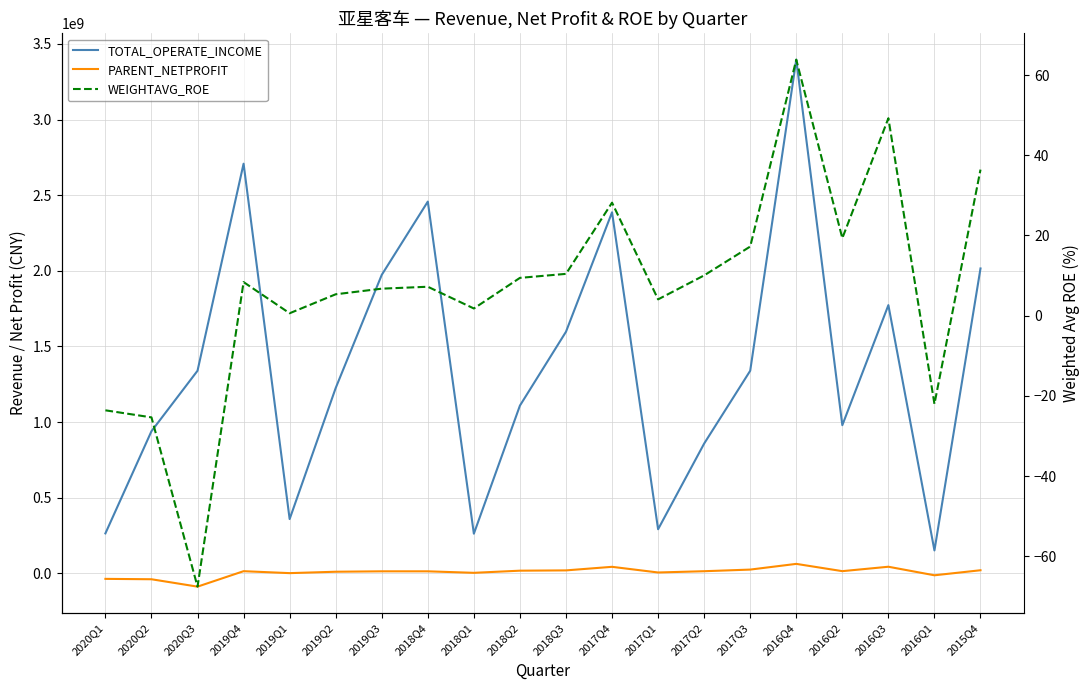

Which series has the largest total across all categories?

TOTAL_OPERATE_INCOME